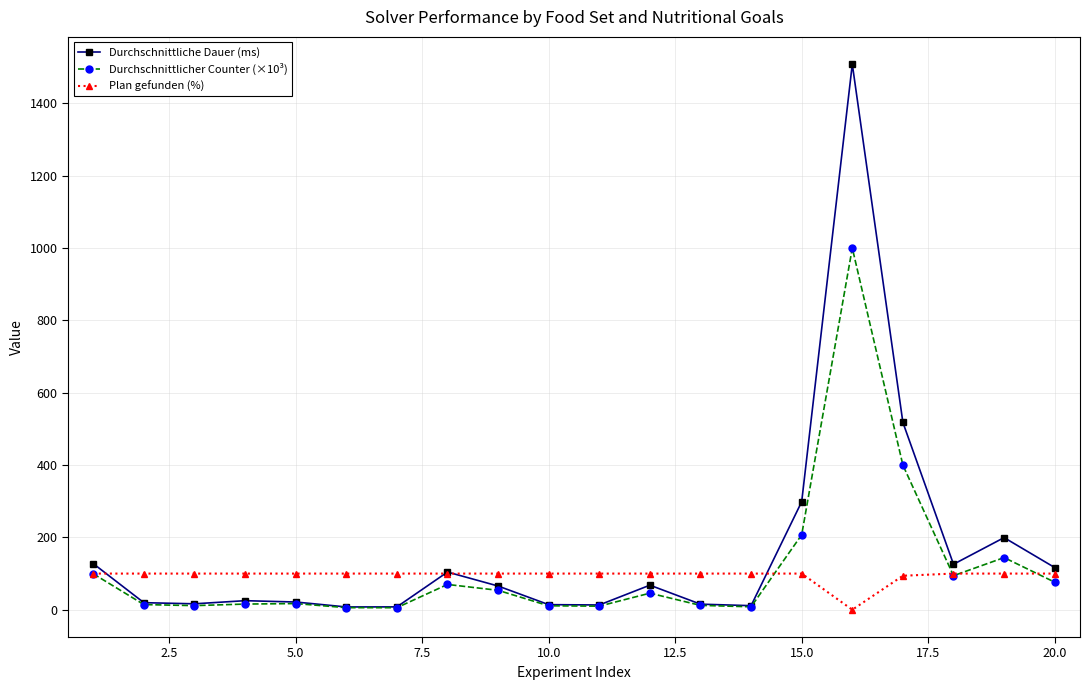

Which series has the largest range (max minus min)?

Durchschnittliche Dauer (ms)